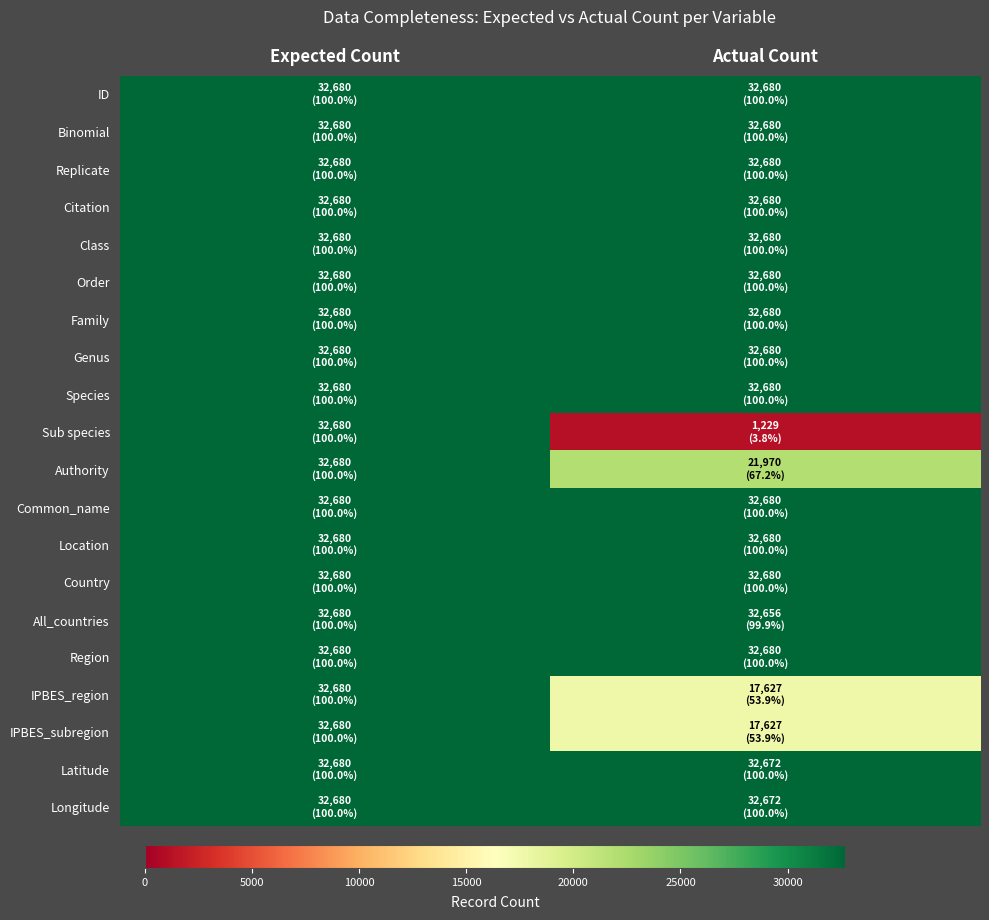

Reading left to right, what are all the values shown in this chart?

ID: Expected Count=32680	Actual Count=32680
Binomial: Expected Count=32680	Actual Count=32680
Replicate: Expected Count=32680	Actual Count=32680
Citation: Expected Count=32680	Actual Count=32680
Class: Expected Count=32680	Actual Count=32680
Order: Expected Count=32680	Actual Count=32680
Family: Expected Count=32680	Actual Count=32680
Genus: Expected Count=32680	Actual Count=32680
Species: Expected Count=32680	Actual Count=32680
Sub species: Expected Count=32680	Actual Count=1229
Authority: Expected Count=32680	Actual Count=21970
Common_name: Expected Count=32680	Actual Count=32680
Location: Expected Count=32680	Actual Count=32680
Country: Expected Count=32680	Actual Count=32680
All_countries: Expected Count=32680	Actual Count=32656
Region: Expected Count=32680	Actual Count=32680
IPBES_region: Expected Count=32680	Actual Count=17627
IPBES_subregion: Expected Count=32680	Actual Count=17627
Latitude: Expected Count=32680	Actual Count=32672
Longitude: Expected Count=32680	Actual Count=32672